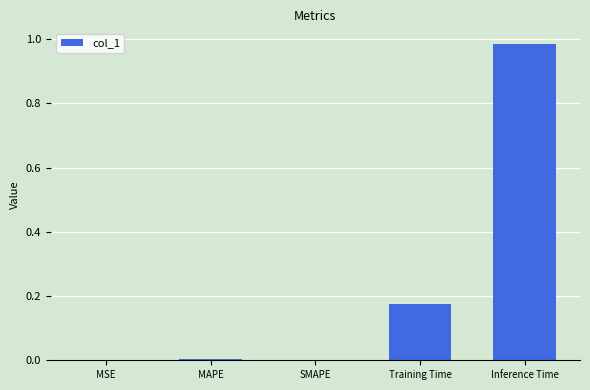

Between Training Time and MAPE, which is larger?

Training Time